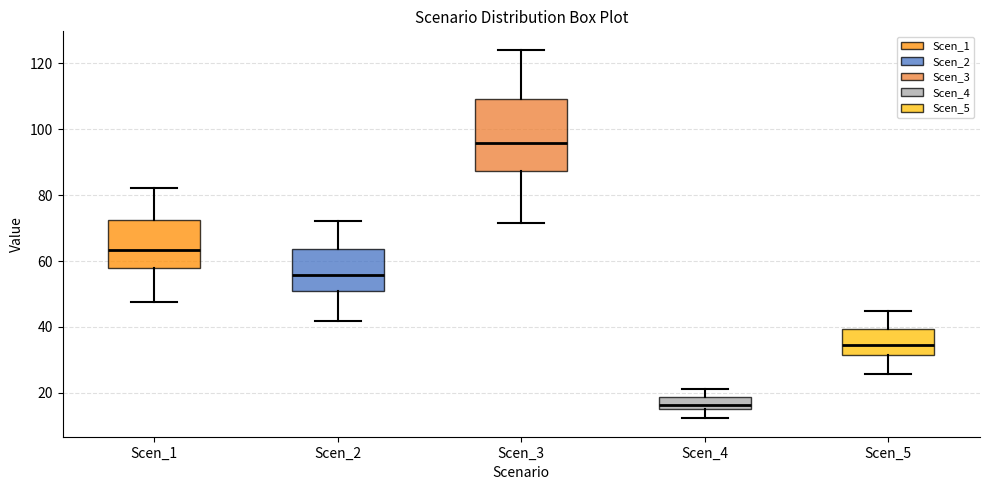

Which box has the lowest median line?

Scen_4